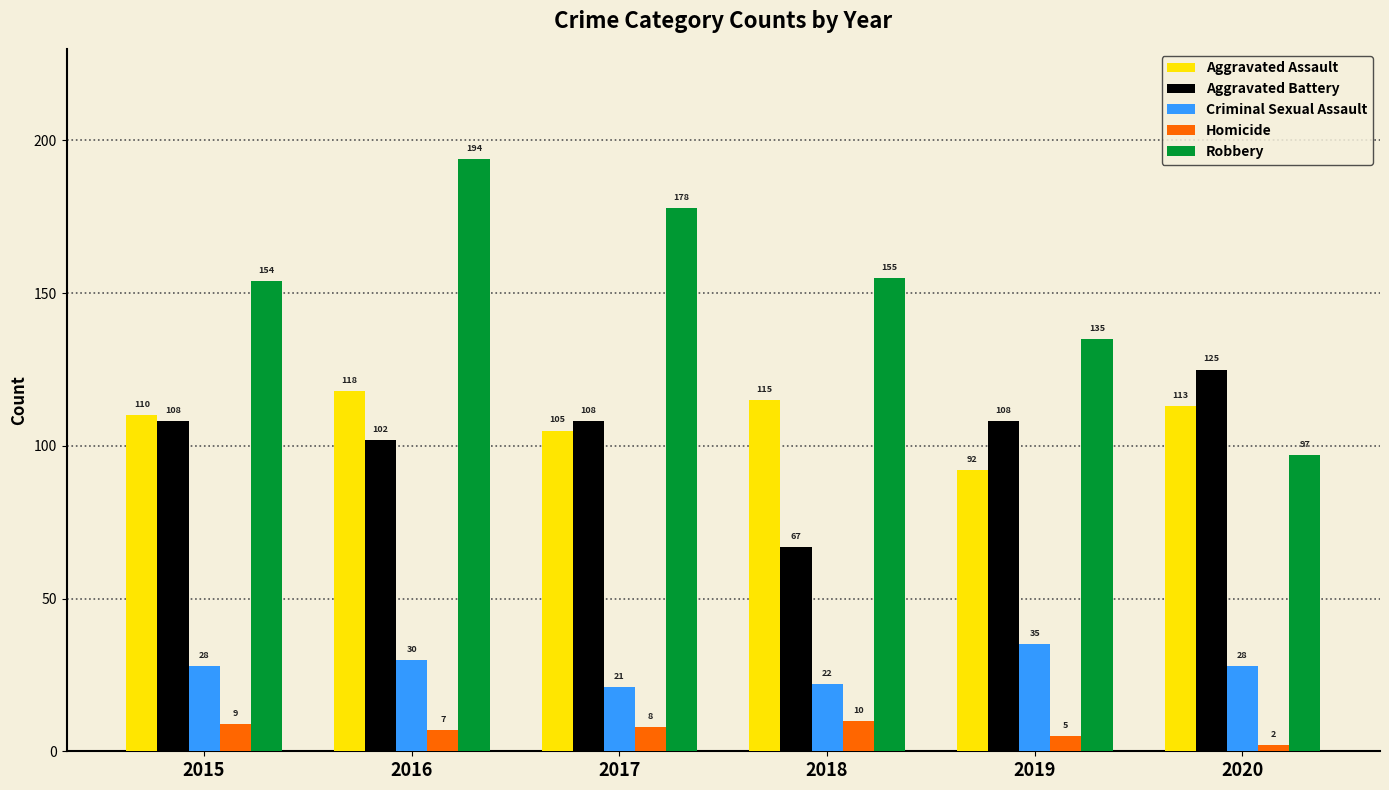

How many Homicide values are between 5 and 9?

4